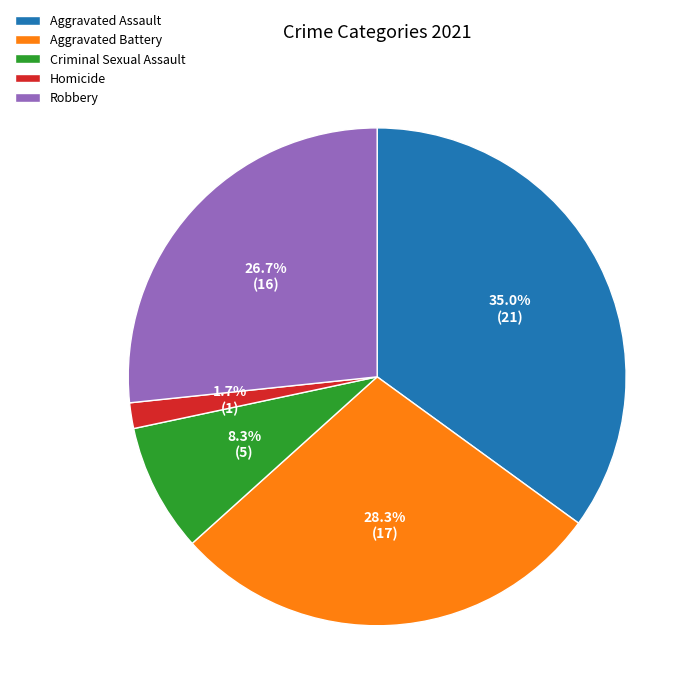

Does any single category account for the majority?

No